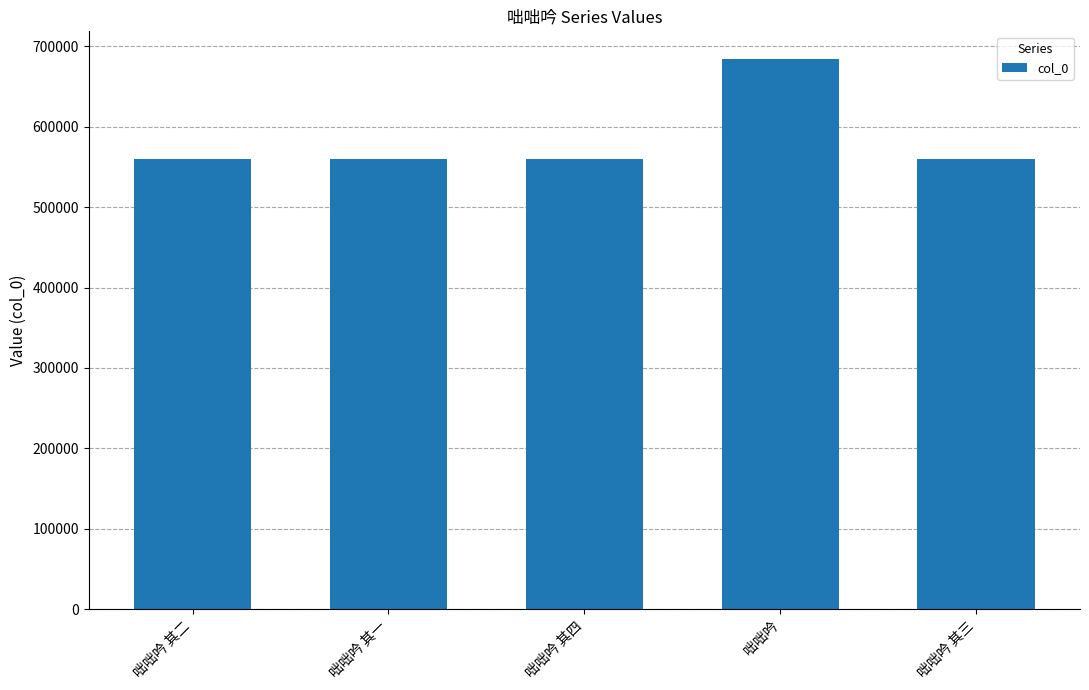

How many values are below 559559?

2